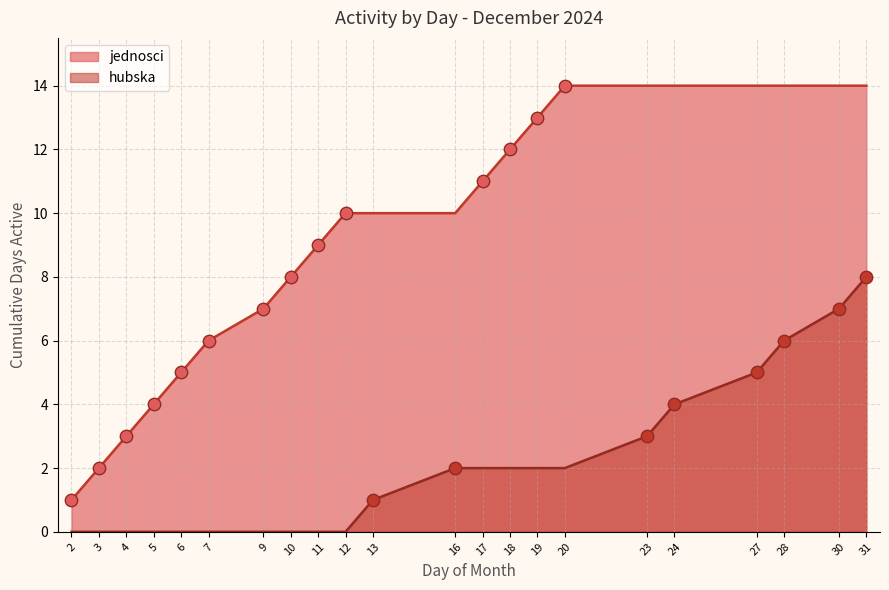

Approximately how many times larger is the value at 6 compared to 9?

0.7